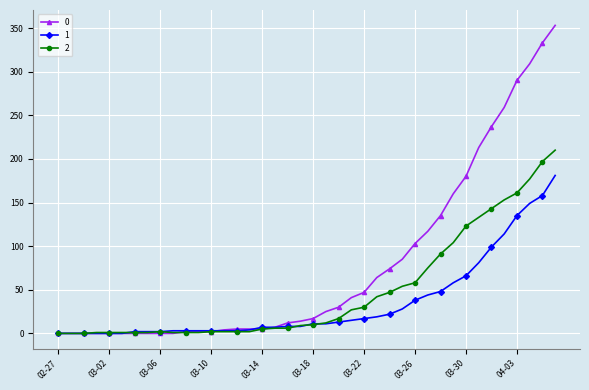

Count the number of categories in the chart.

40